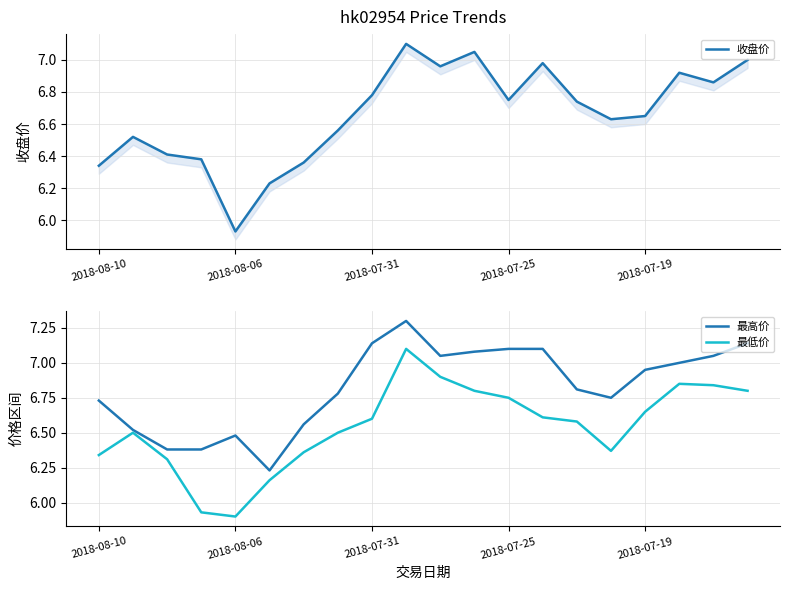

At which category is the sum across all series the highest?

9